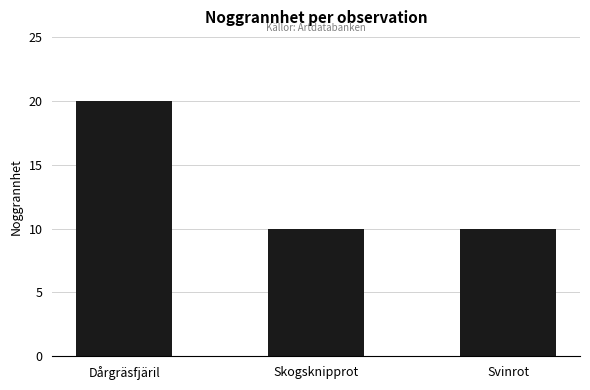

What is the difference between the values at Svinrot and Dårgräsfjäril?

10